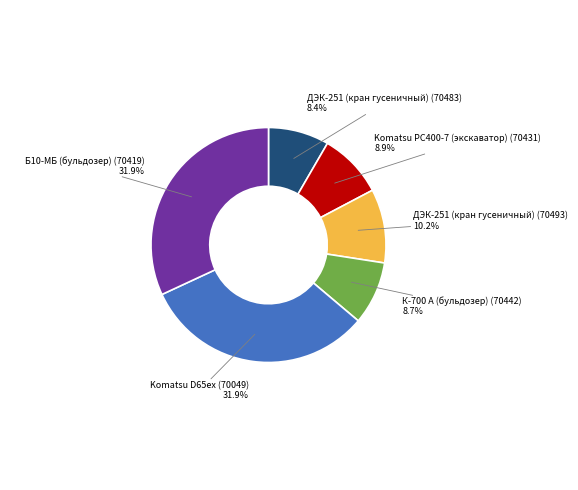

Is there any slice that represents more than half of the pie?

No